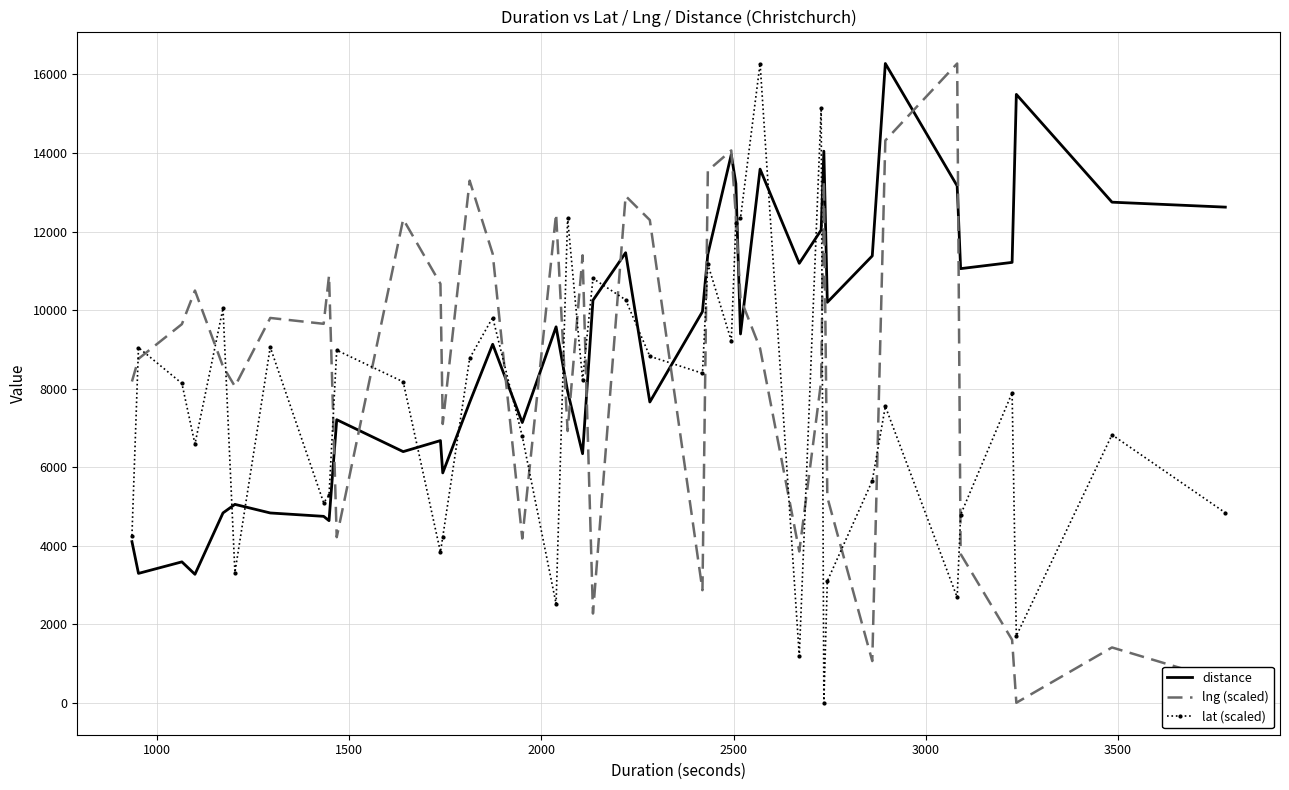

What is the greatest value displayed?

16278.0